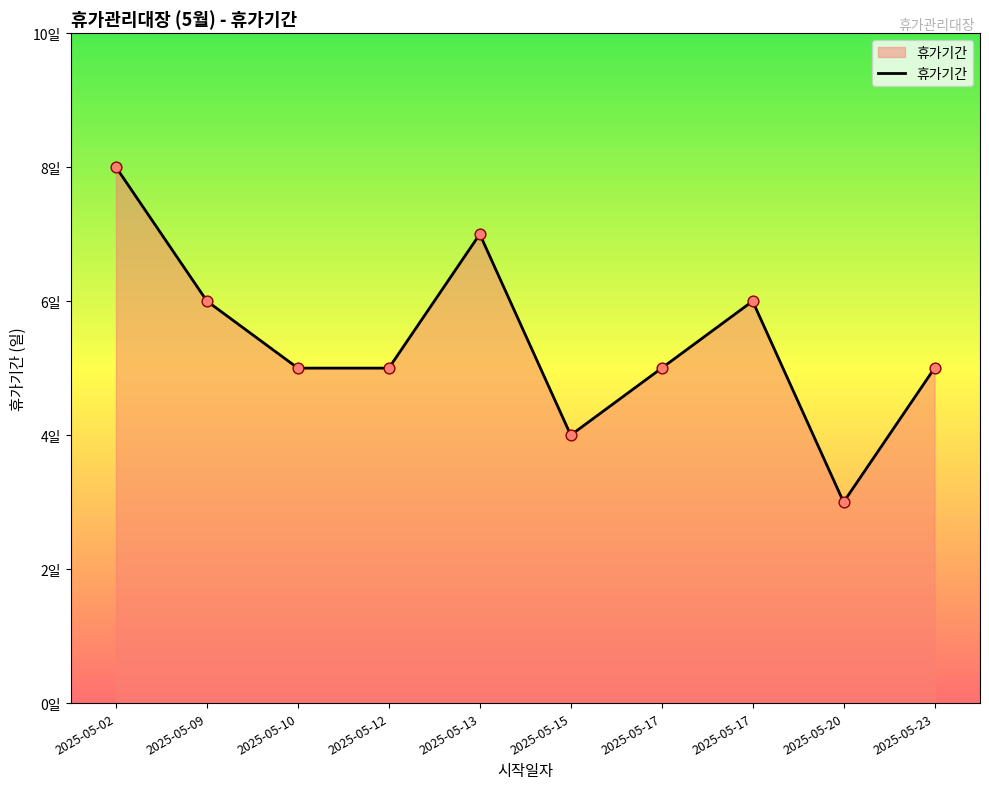

What is the change in value from 2025-05-02 to 2025-05-20?

-5